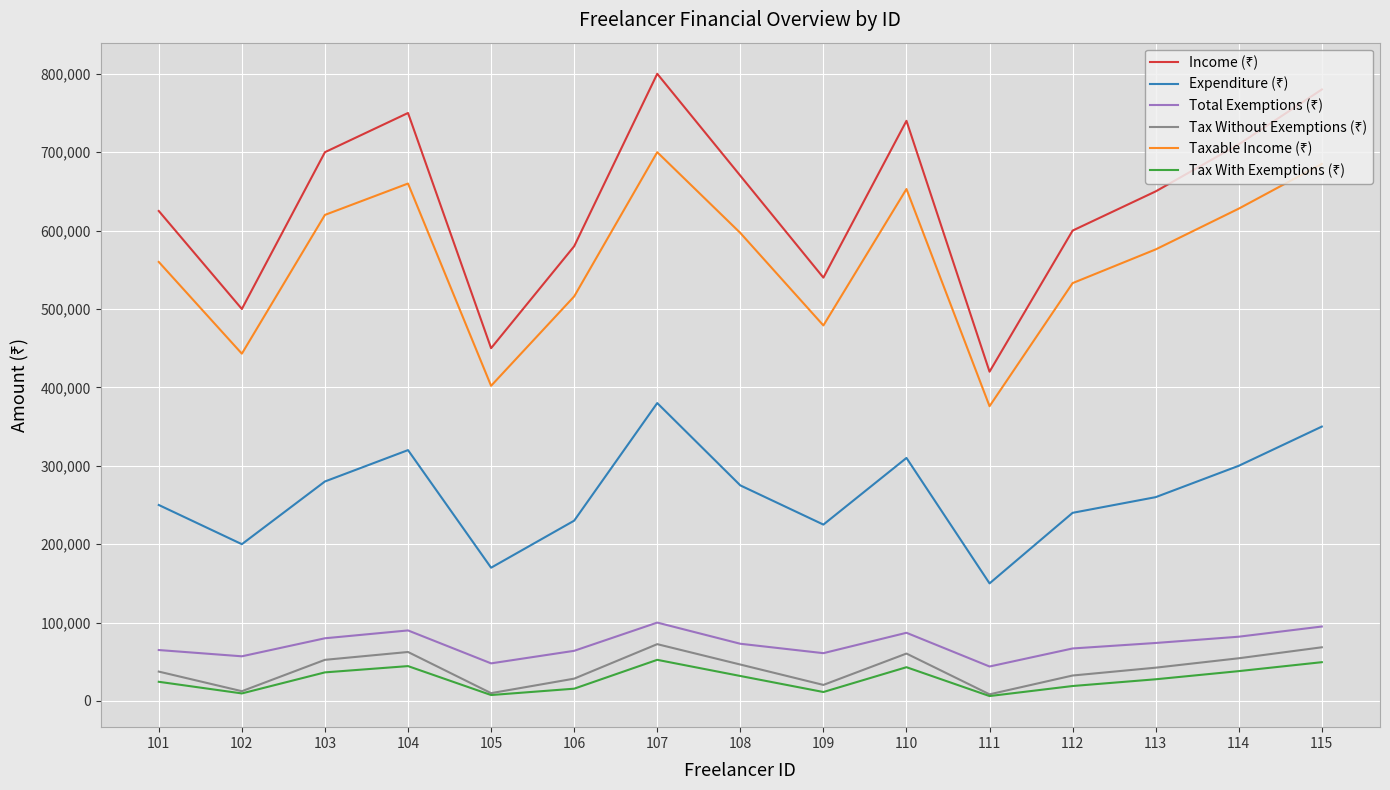

What is the greatest value displayed?

800000